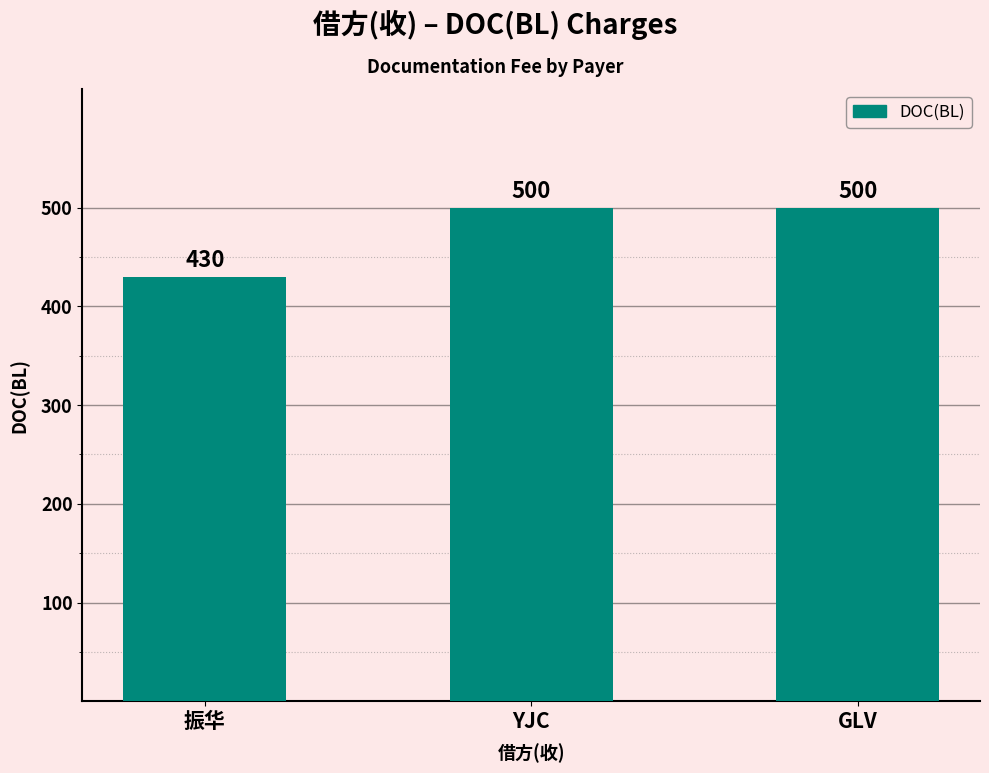

The value at GLV is 258. True or false?

False